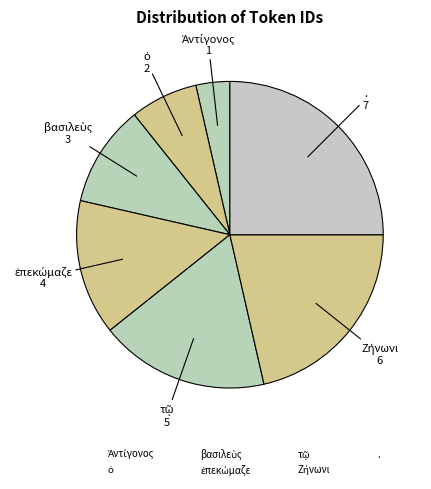

Approximately how many times larger is the value at βασιλεὺς compared to τῷ?

0.6